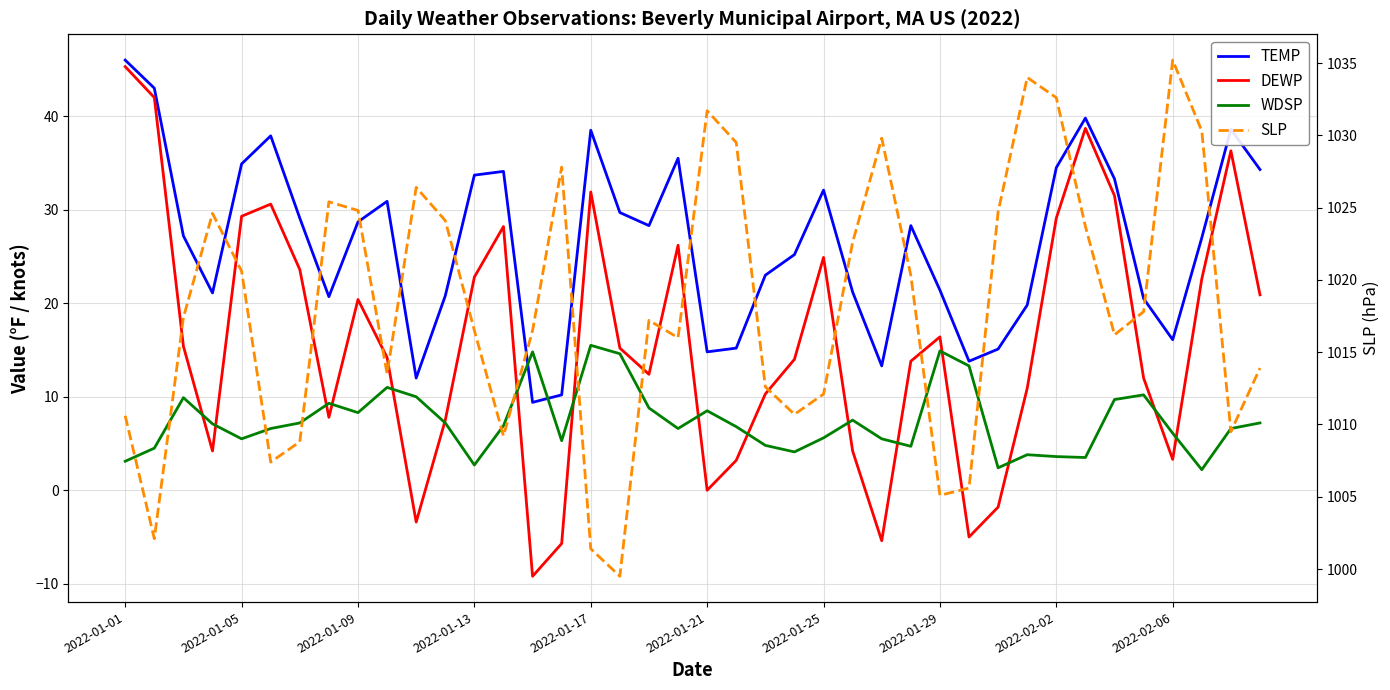

Which series has the widest spread of values?

DEWP